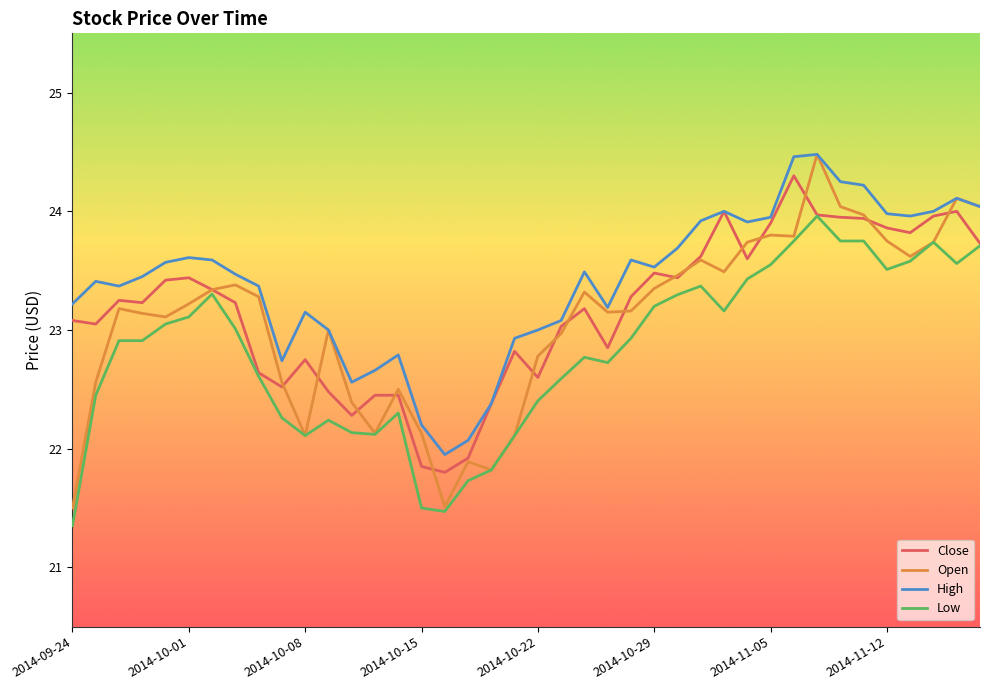

Which series has the largest total across all categories?

High